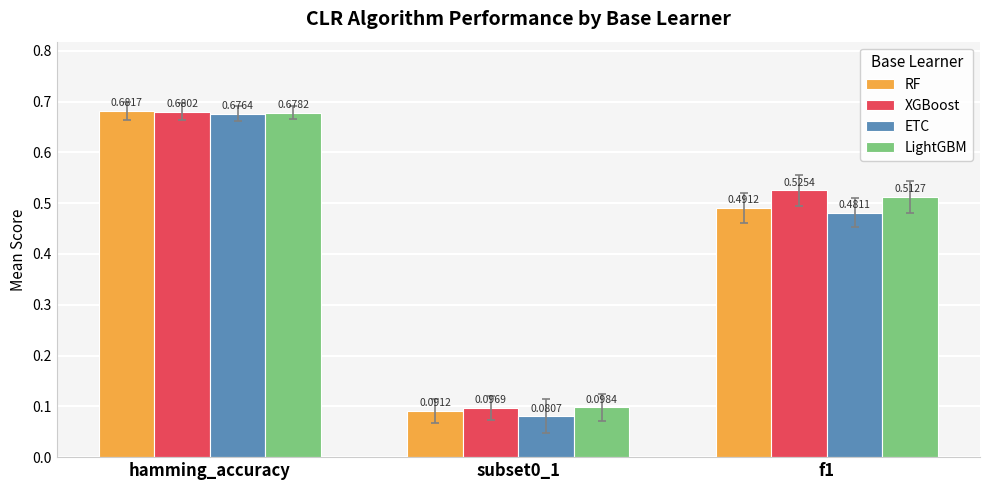

At which category is the sum across all series the highest?

hamming_accuracy